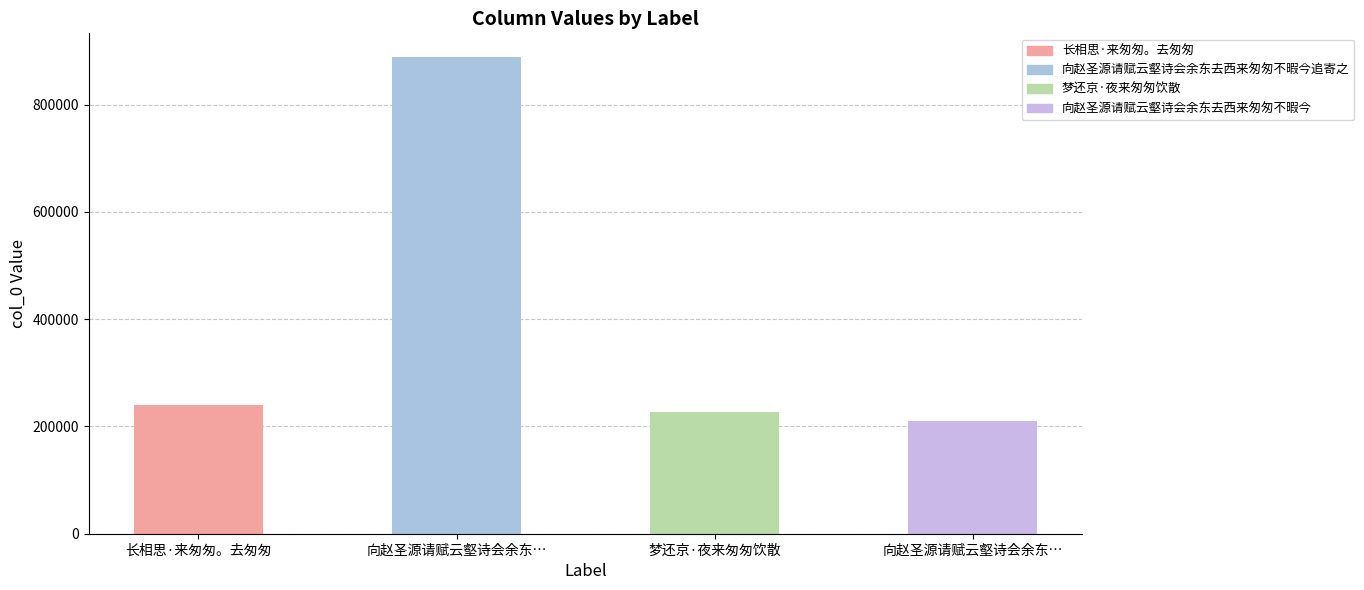

How many data points are less than 240549?

2